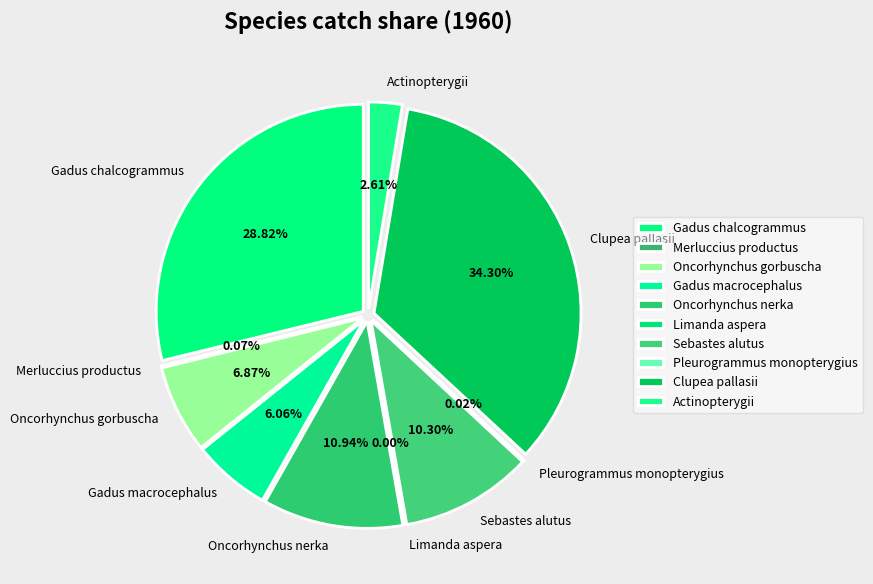

Between Limanda aspera and Merluccius productus, which is larger?

Merluccius productus